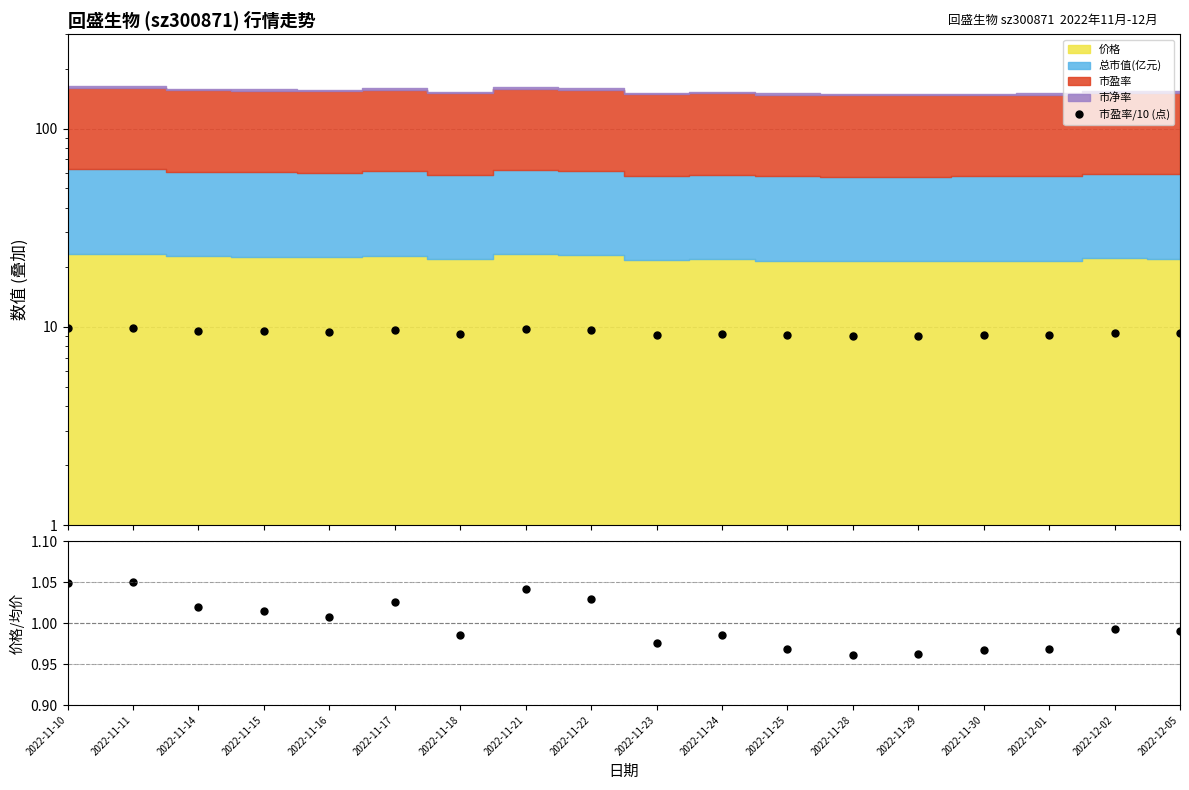

Between 2022-11-14 and 2022-11-24, which series saw the biggest shift?

市盈率/10 (点)